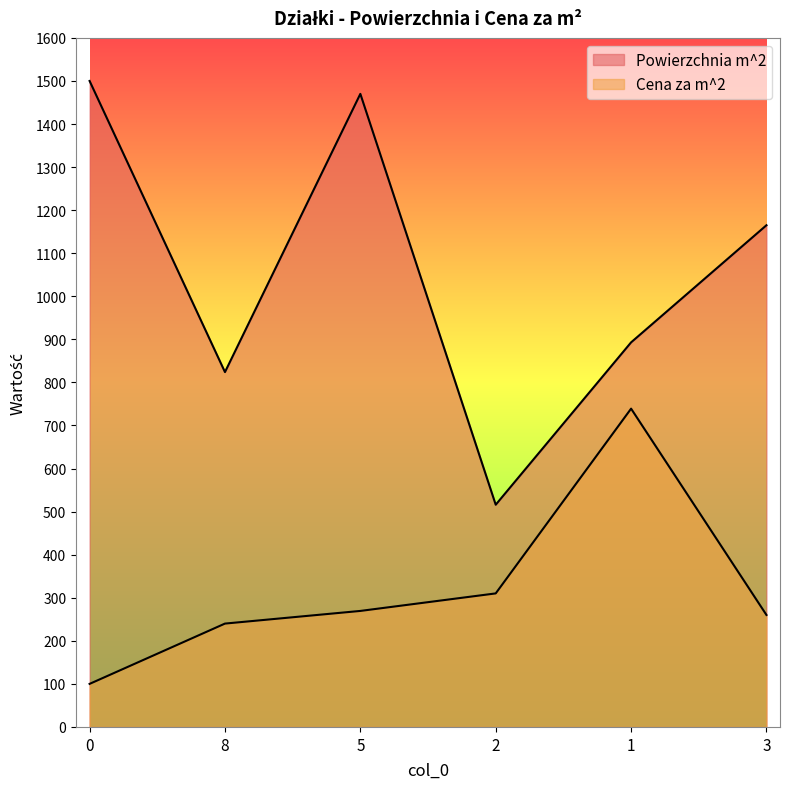

How many interior local peaks does the Cena za m^2 series have?

1